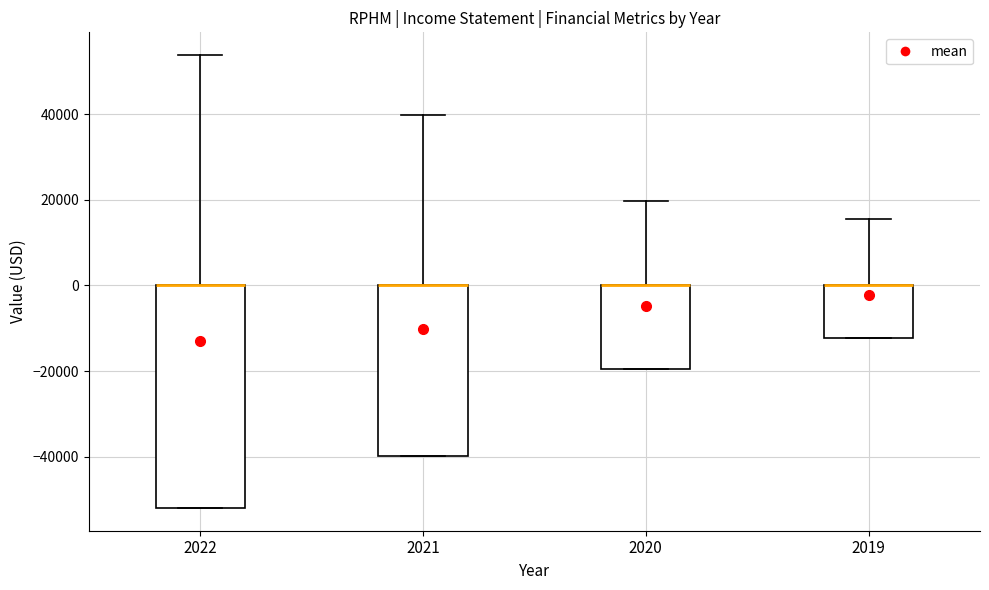

Reading left to right, transcribe this box plot: for each box, give where its median line is, the range the box spans, and where its two whiskers end, as read against the y-axis. The values are not printed on the chart, so give them approximately, as read against the axis.

2022: median 0 (drawn on the box's upper edge), box -52000 to 0, whiskers -52000 to 54000
2021: median 0 (drawn on the box's upper edge), box -40000 to 0, whiskers -40000 to 40000
2020: median 0 (drawn on the box's upper edge), box -20000 to 0, whiskers -20000 to 20000
2019: median 0 (drawn on the box's upper edge), box -12000 to 0, whiskers -12000 to 16000